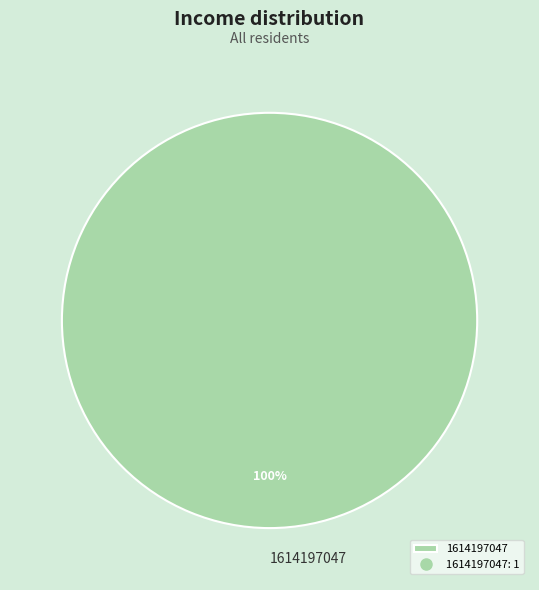

Which category accounts for the majority?

1614197047